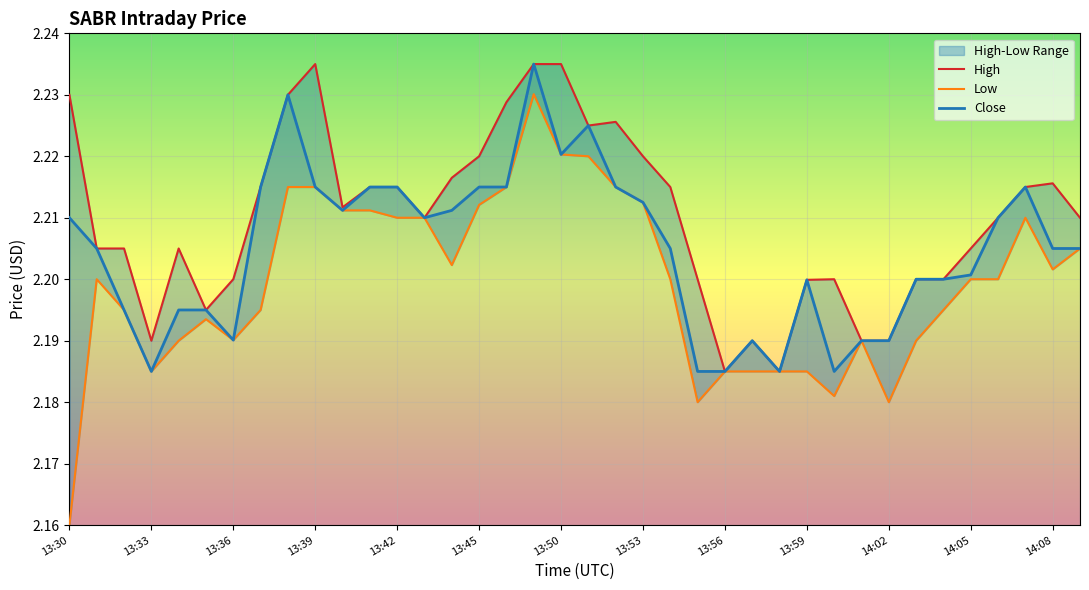

Which series has the largest total across all categories?

High